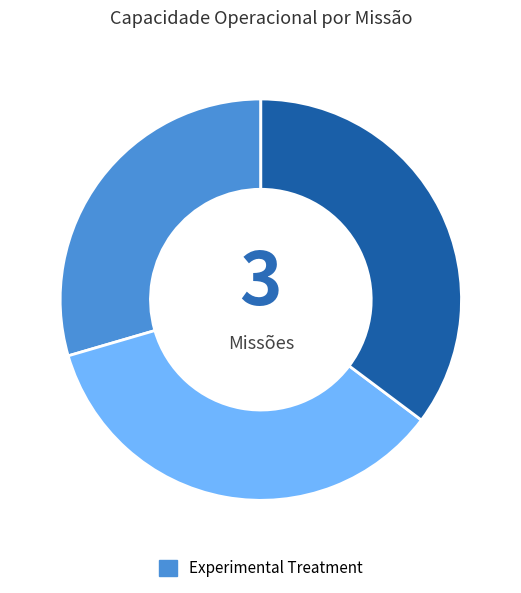

Is there a majority slice in this chart?

No